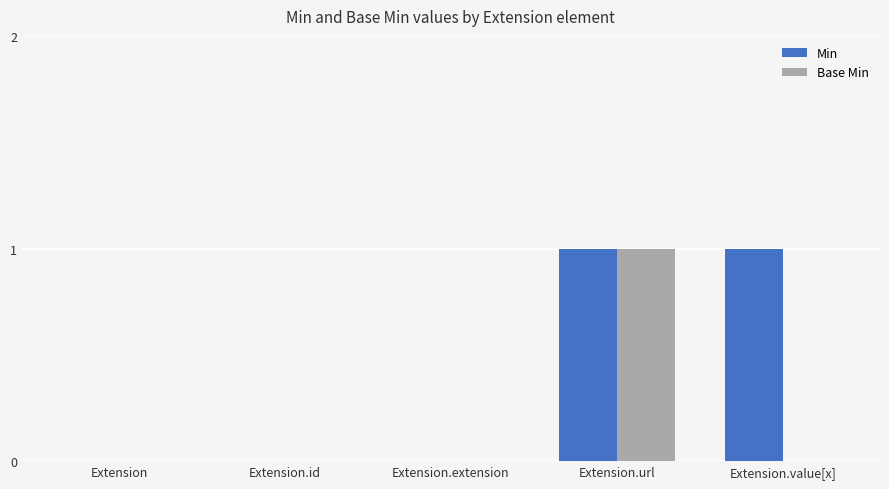

Which series has the largest total across all categories?

Min